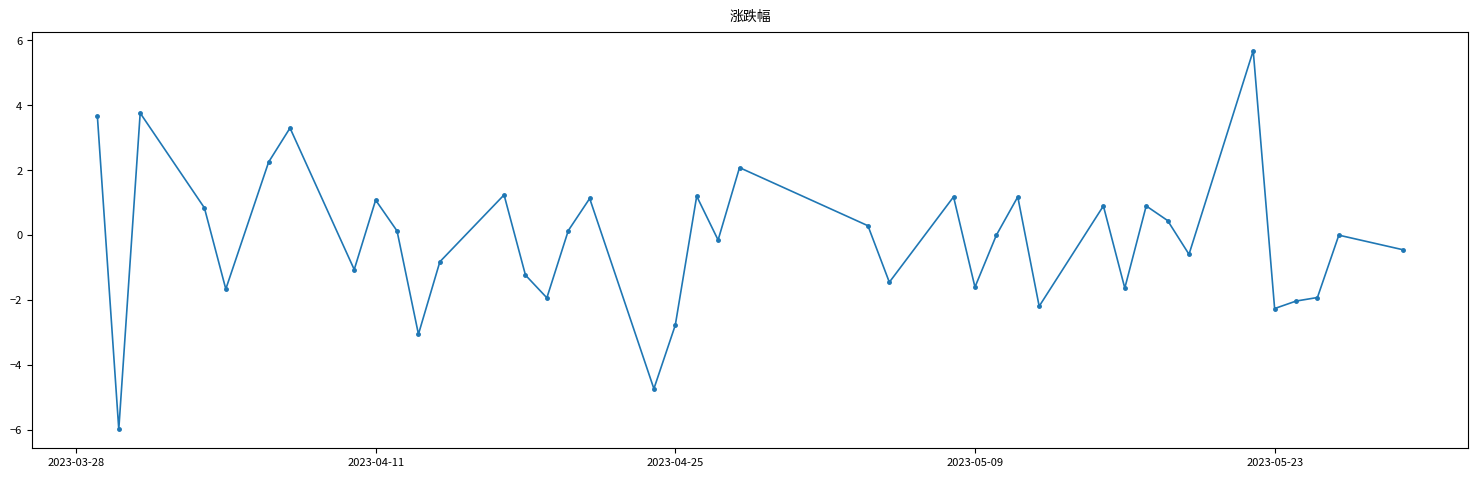

What is the greatest value displayed?

5.7